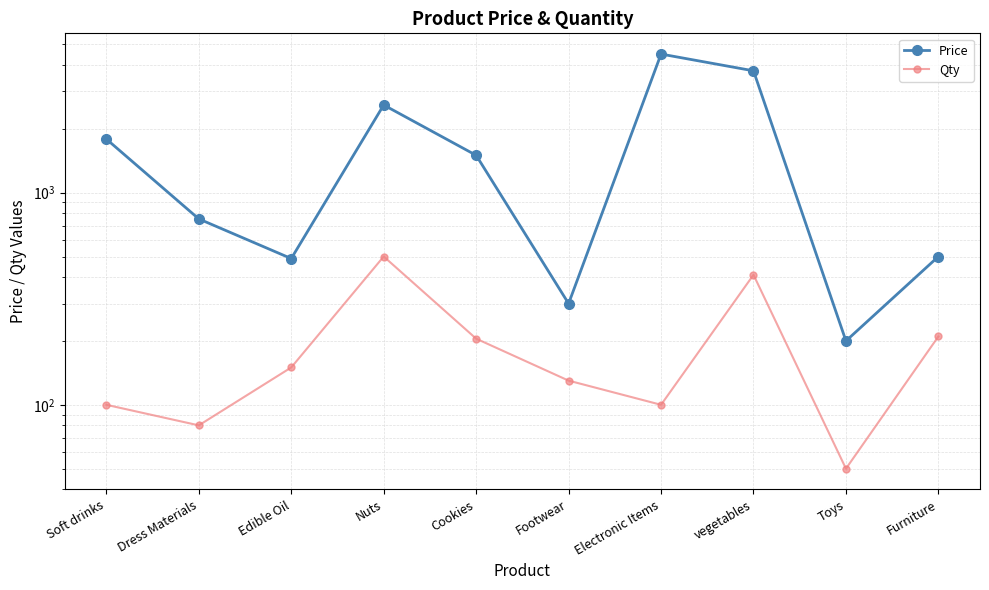

True or false: Price and Qty intersect in this chart.

False